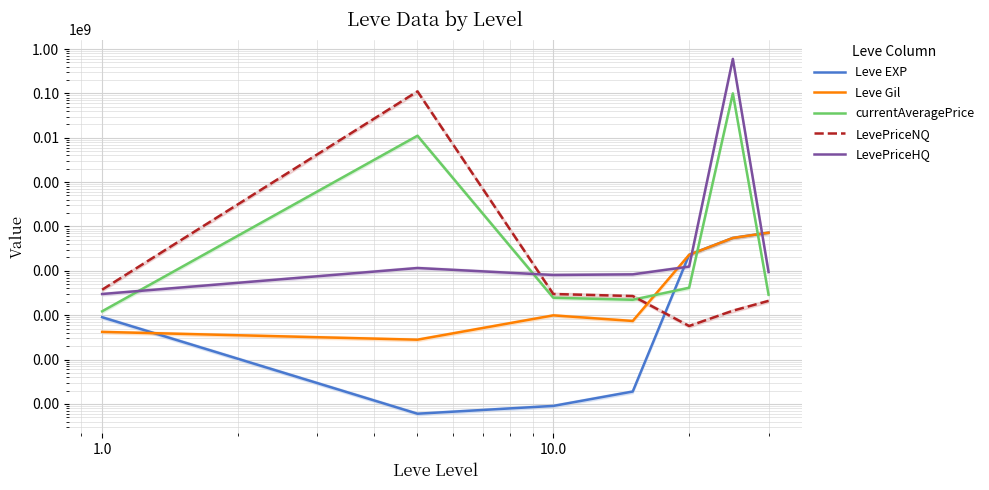

How many lines are shown in the chart?

5